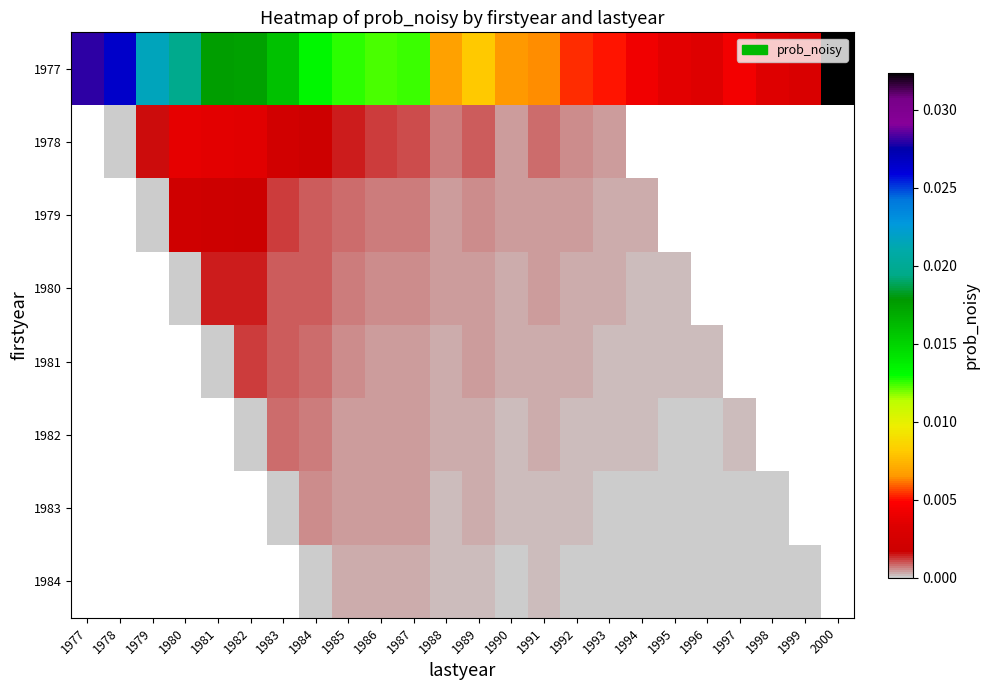

Count the number of categories in the chart.

24